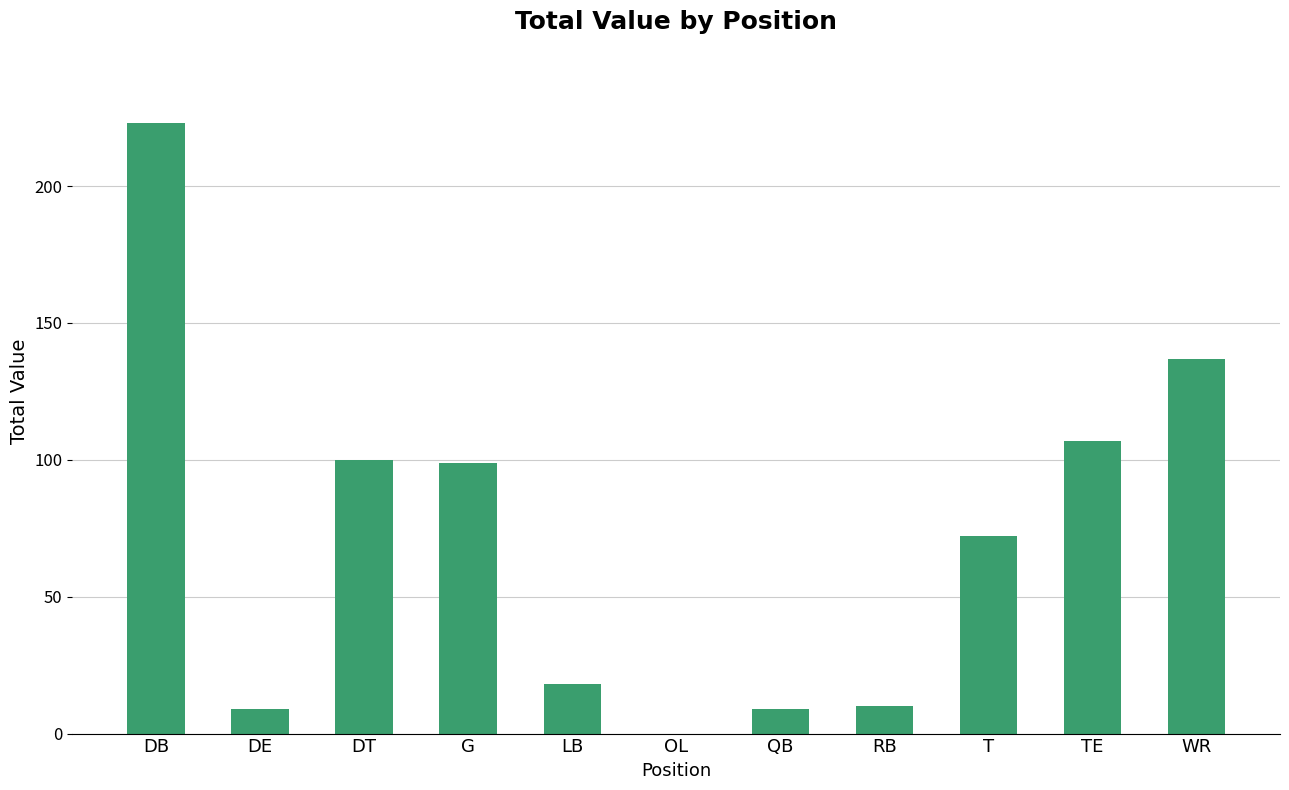

What is the average value?

71